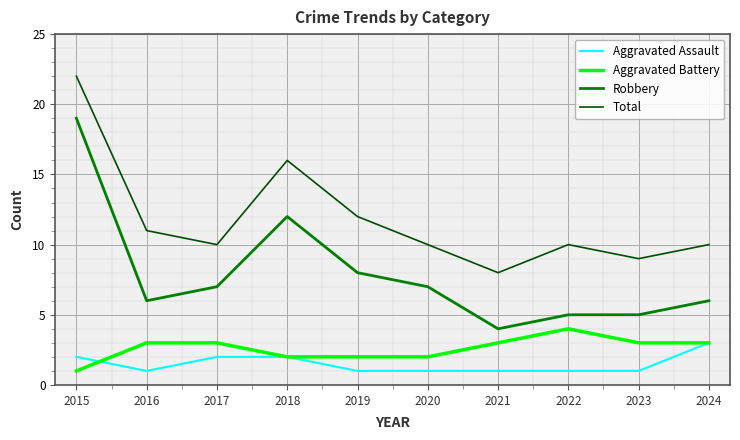

The value of Aggravated Battery at 2020 is 2. True or false?

True